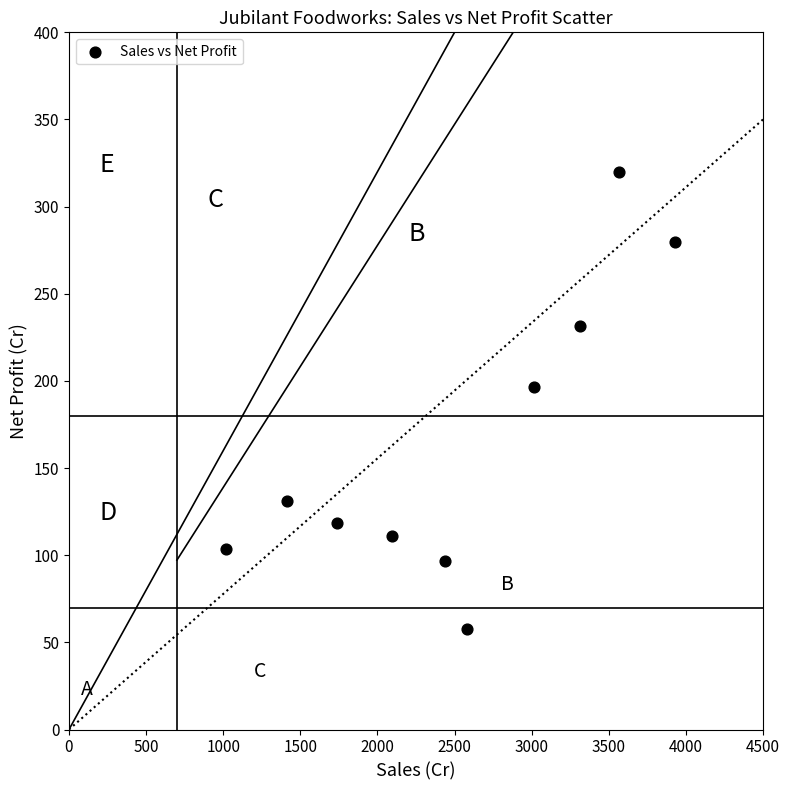

What Y value in the scatter plot is closest to 188?

196.2